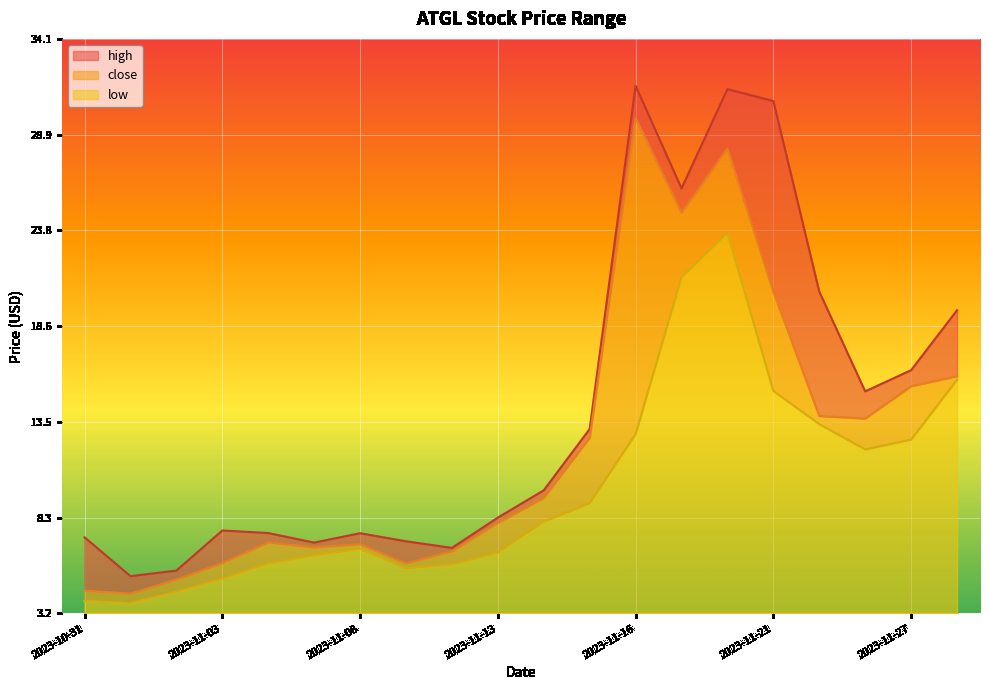

True or false: close has more than 1 interior local peaks.

True